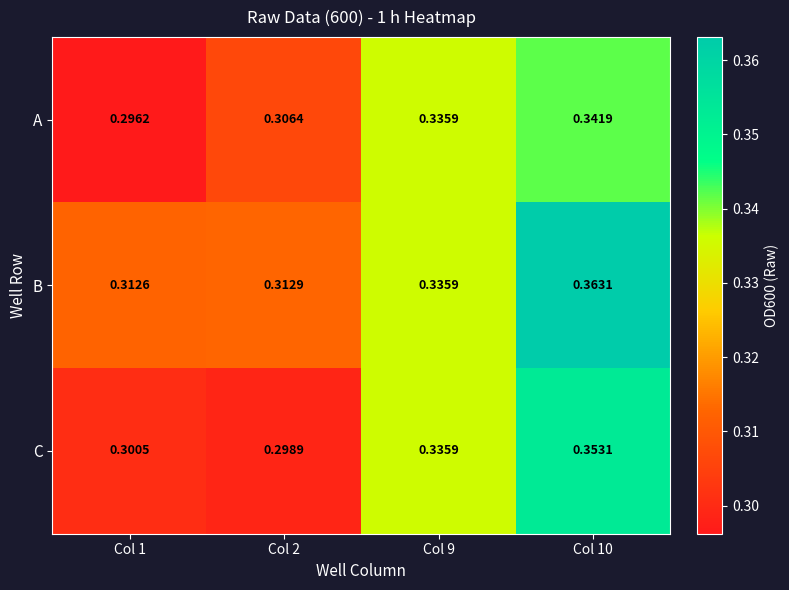

Which series has the largest total across all categories?

B